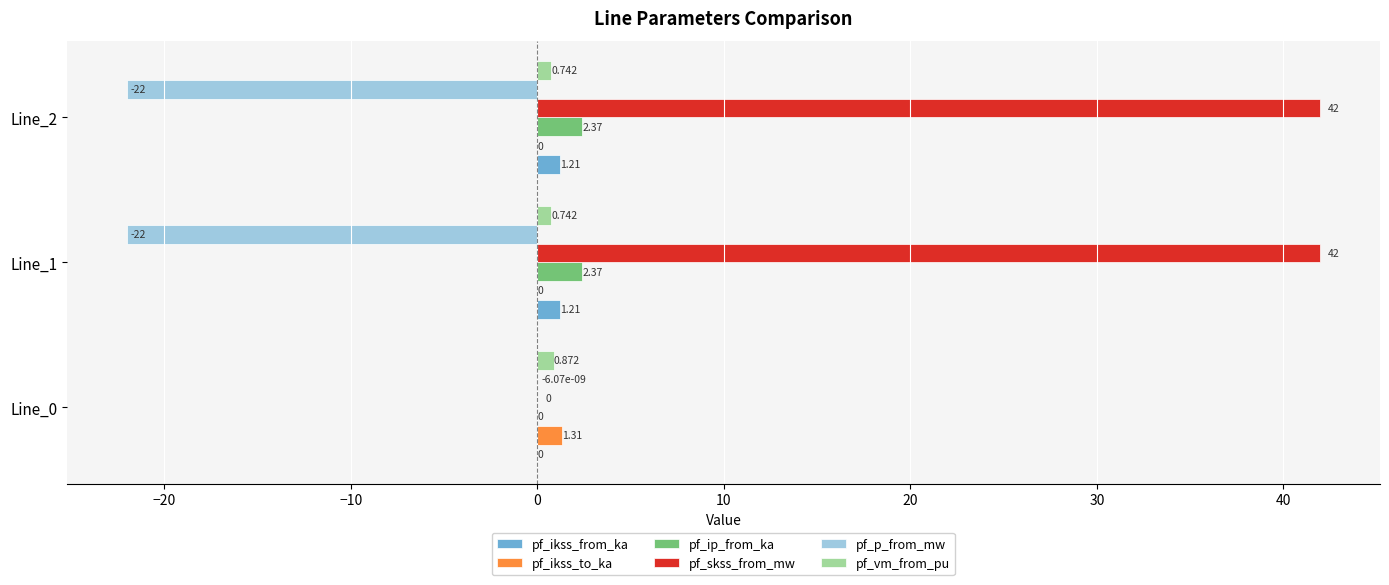

Is the value of pf_vm_from_pu at Line_2 greater than the value of pf_ikss_to_ka at Line_0?

No